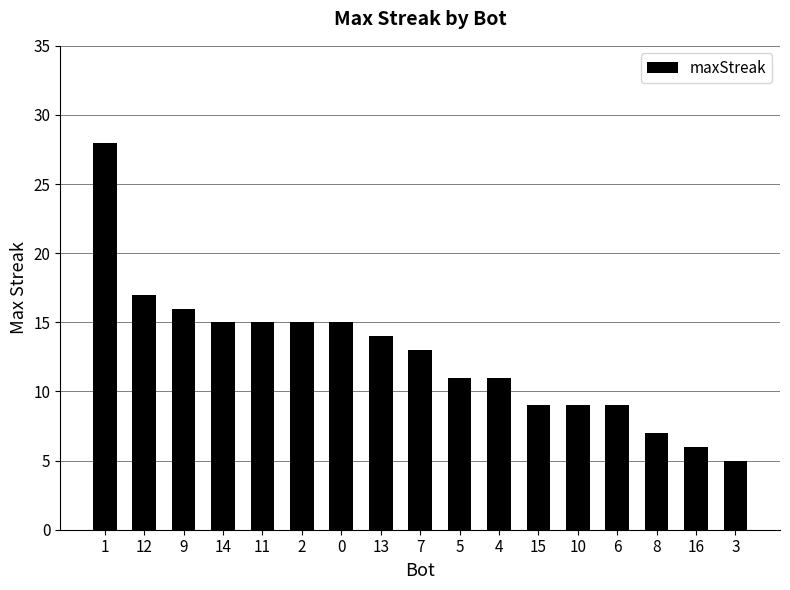

What position from the left is 0?

7